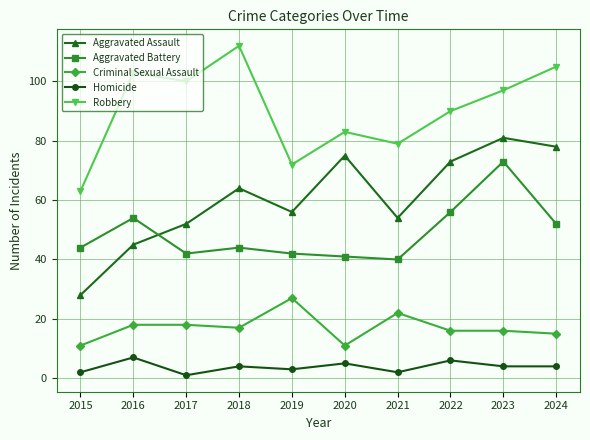

List the labels in order of Aggravated Assault value, smallest first.

2015, 2016, 2017, 2021, 2019, 2018, 2022, 2020, 2024, 2023